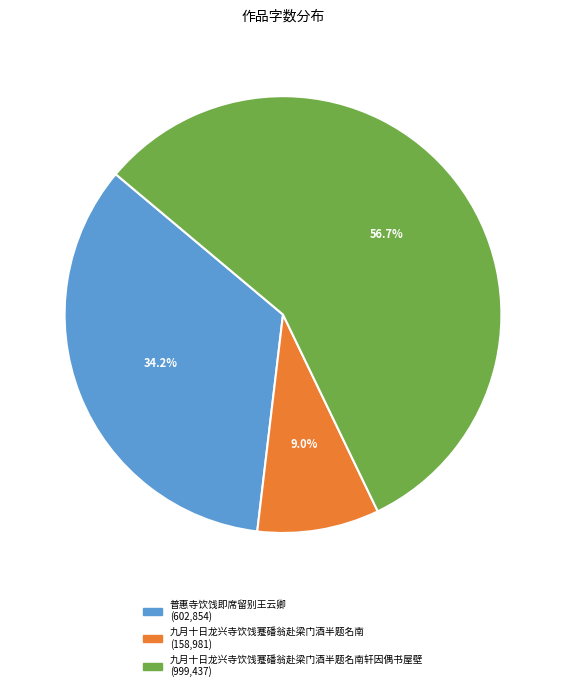

Is there any slice that represents more than half of the pie?

Yes